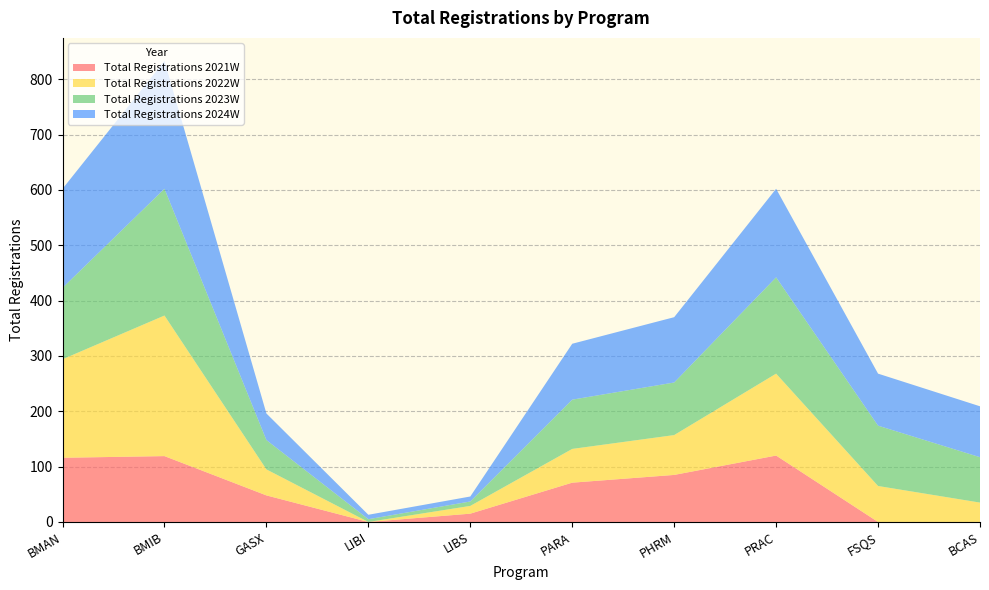

Reading right to left, extract all data points from this chart.

Total Registrations 2021W: 0	0	120	85	71	15	0	48	119	116
Total Registrations 2022W: 35	65	148	72	61	14	0	47	254	178
Total Registrations 2023W: 82	109	174	95	89	8	5	53	229	129
Total Registrations 2024W: 92	94	160	118	101	9	8	48	231	179